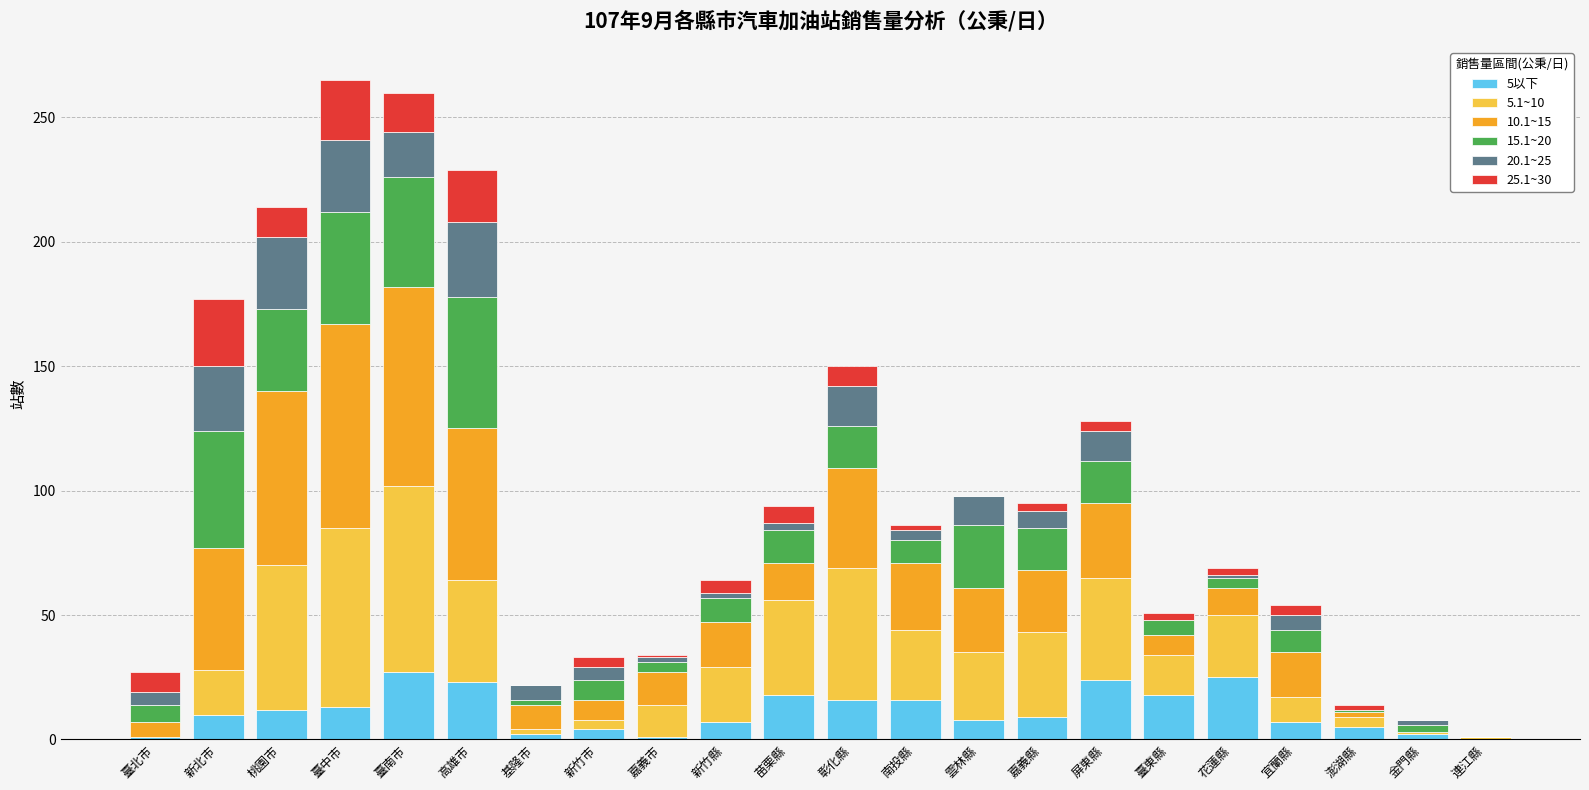

What is the total value across all series at 臺中市?

265